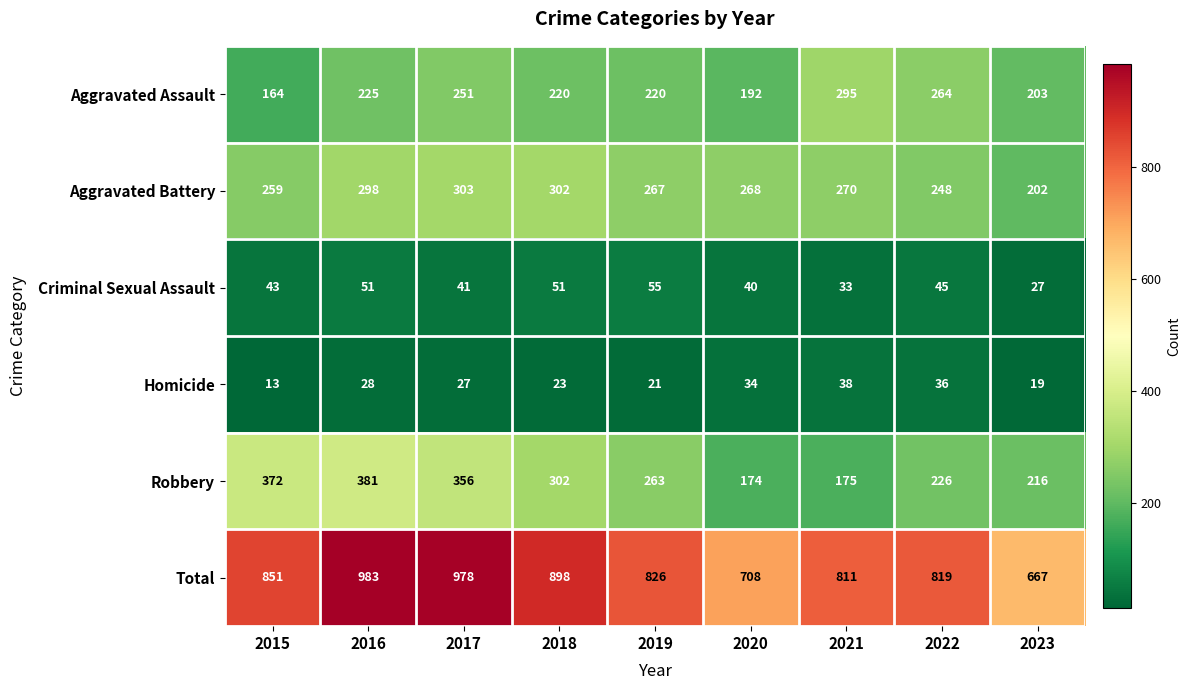

What is the total value across all series at 2023?

1334